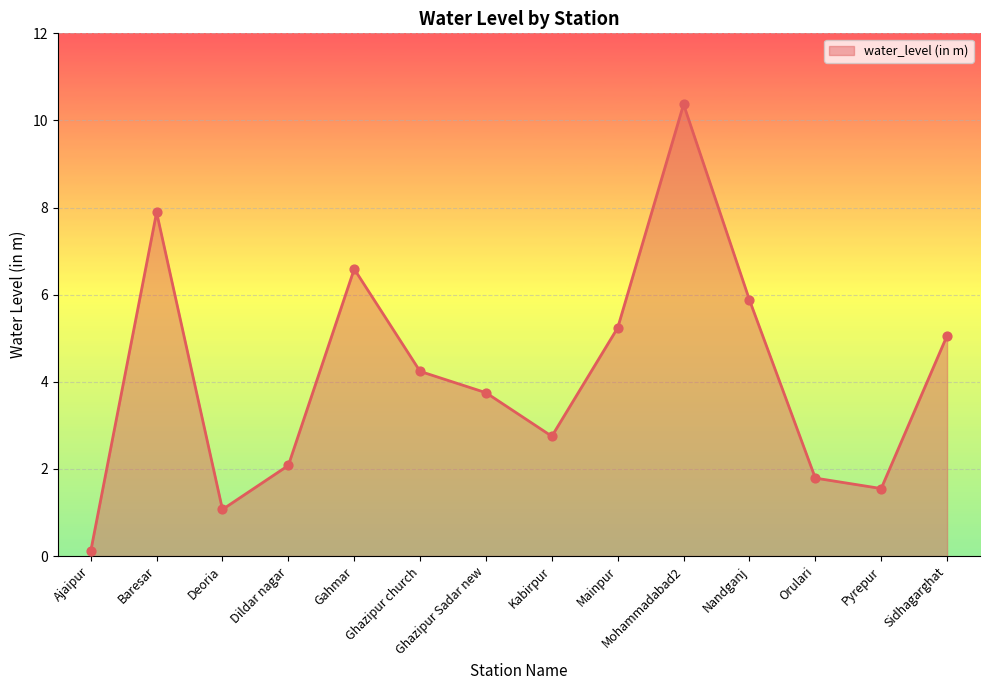

What is the change in value from Ghazipur Sadar new to Orulari?

-2.0